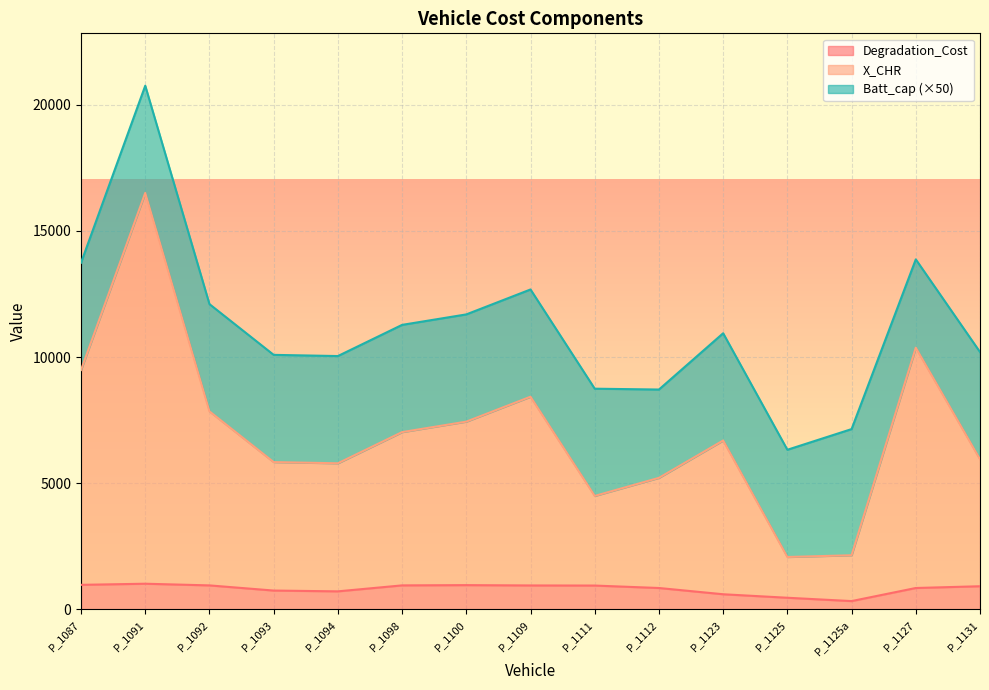

True or false: Degradation_Cost and X_CHR intersect in this chart.

False